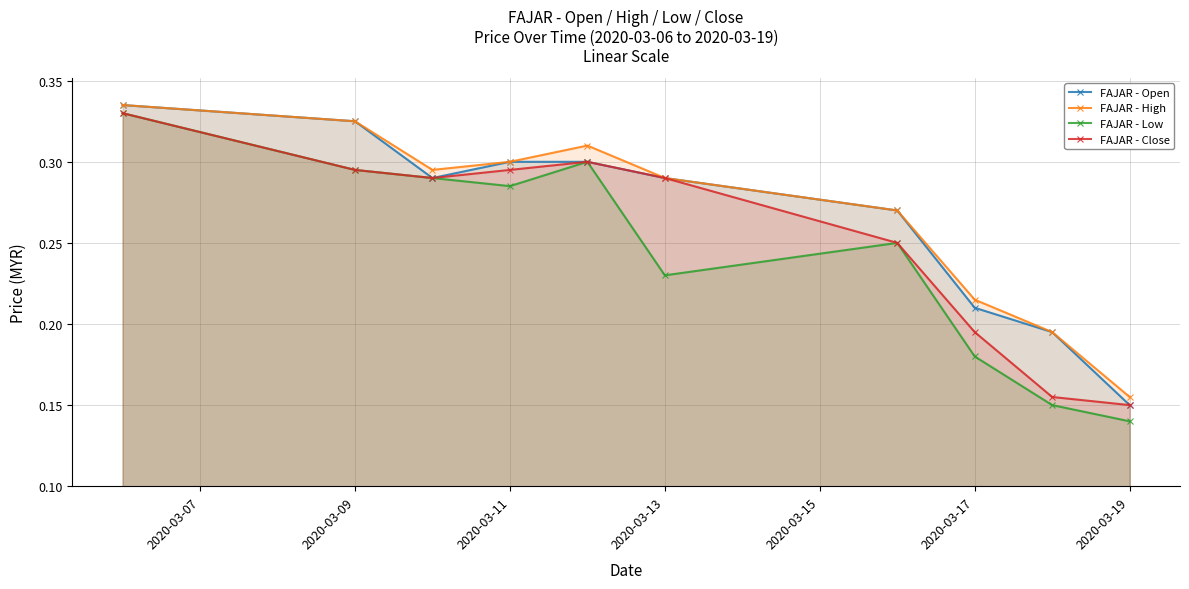

What is the smallest value displayed?

0.1